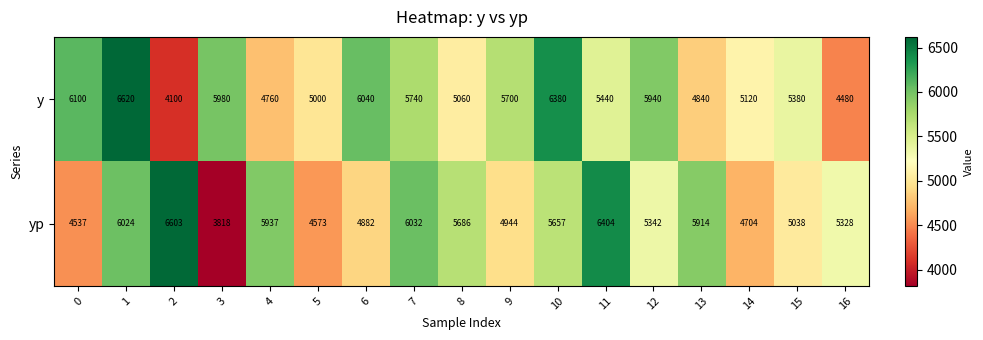

At which category is the sum across all series the highest?

1